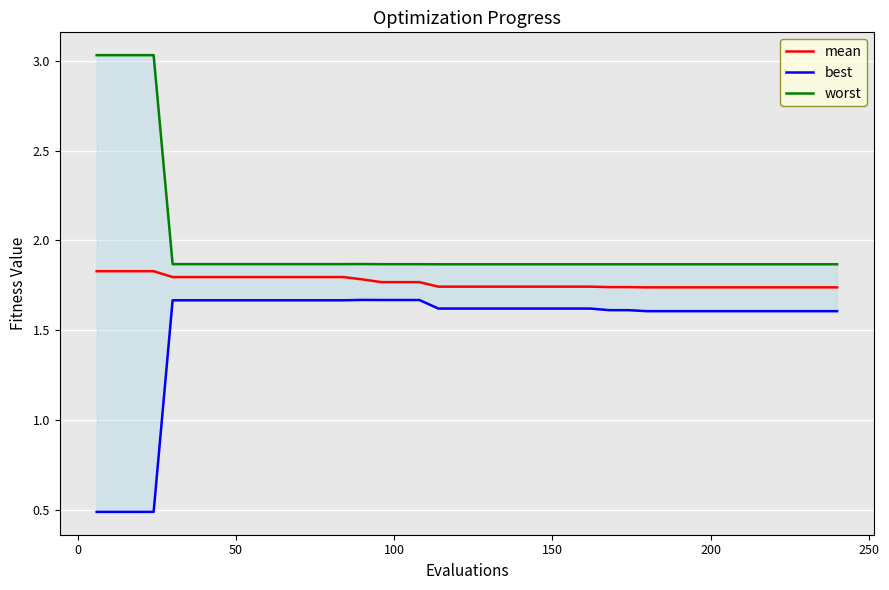

How many worst values are between 1 and 2?

36